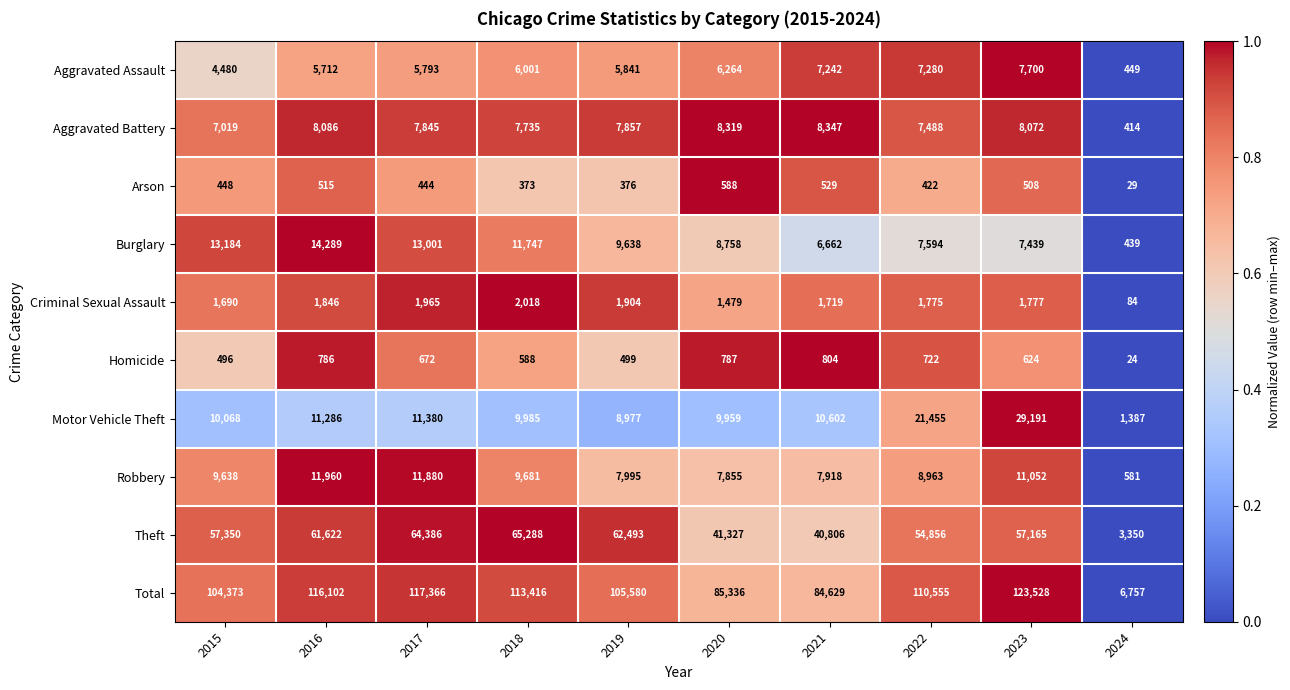

Which category has the highest value across all series?

2023